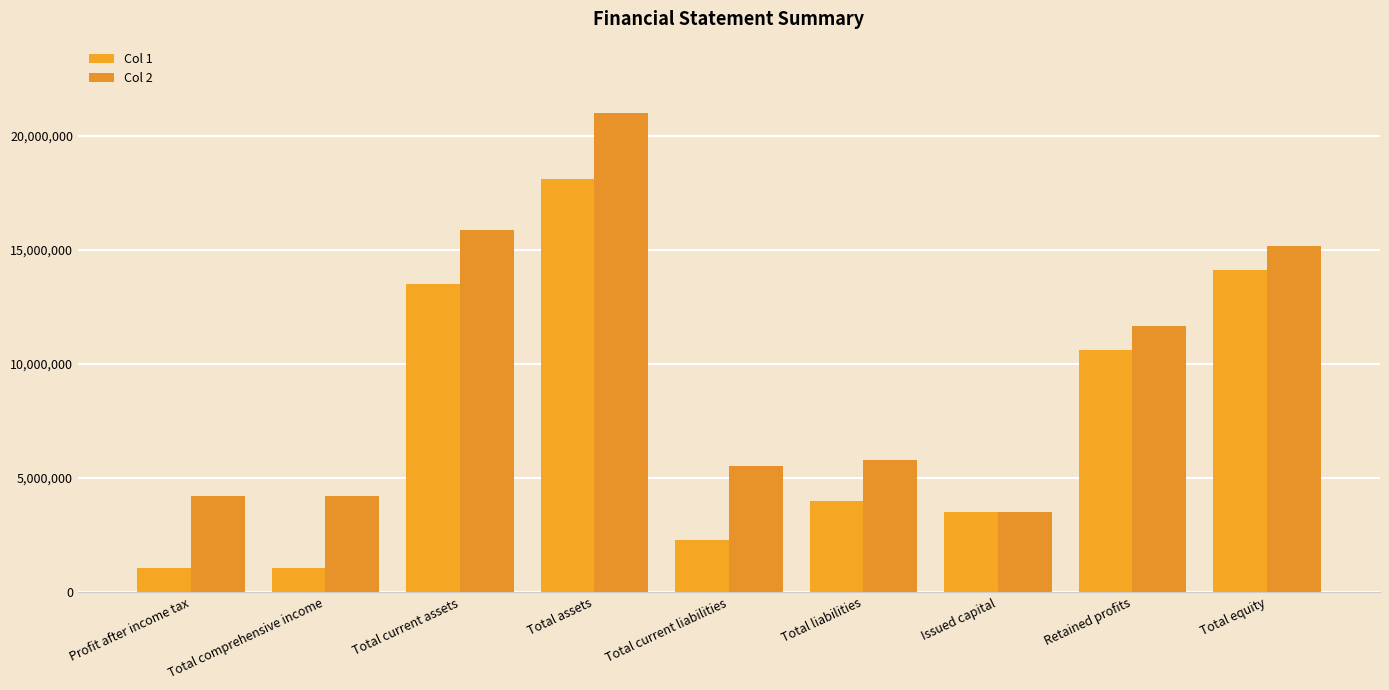

What is the difference between the maximum and minimum values in the Col 1 series?

17062297